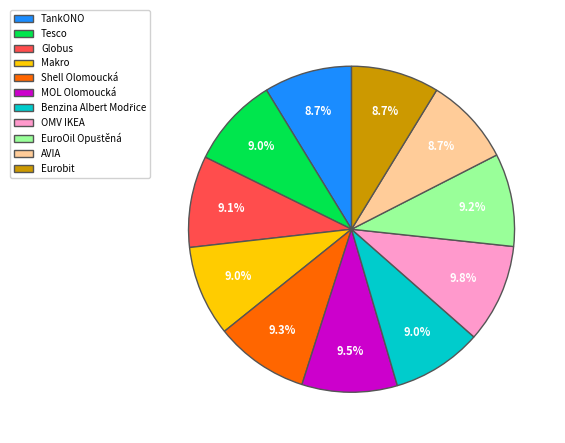

To the nearest percent, what is the combined percentage of Tesco and OMV IKEA?

19%